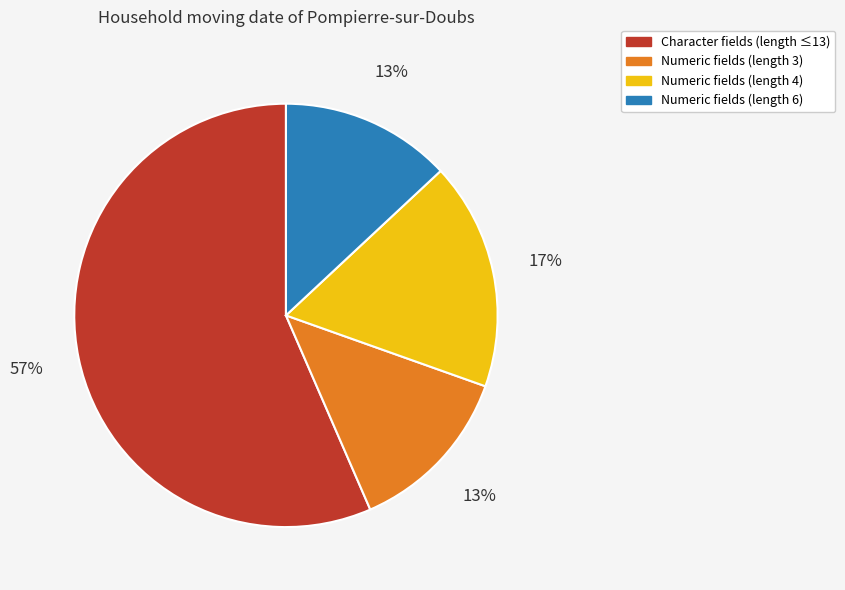

The Numeric fields (length 3) slice represents 4% of the pie. True or false?

False